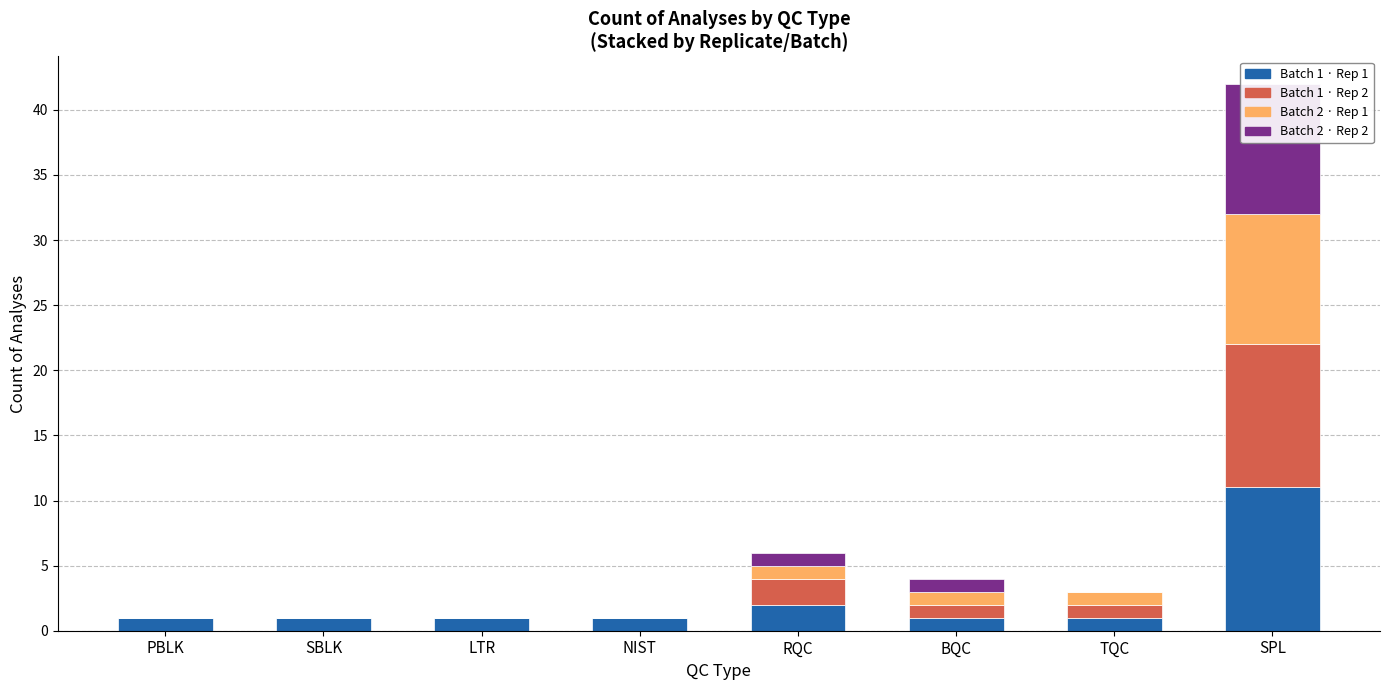

How many values in the Batch 2 · Rep 1 series are below 1?

4